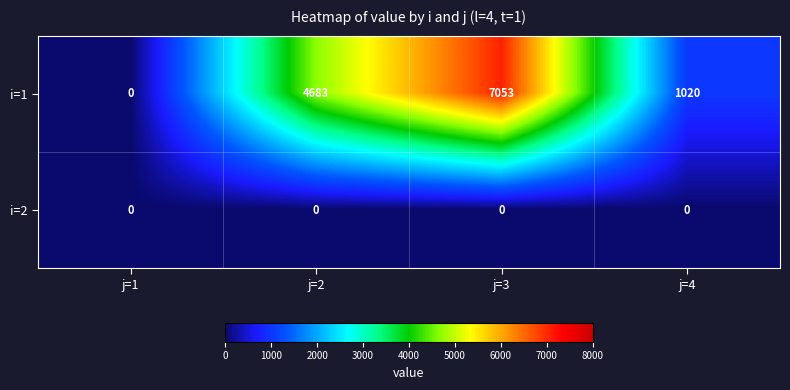

How many data points does each series have?

4